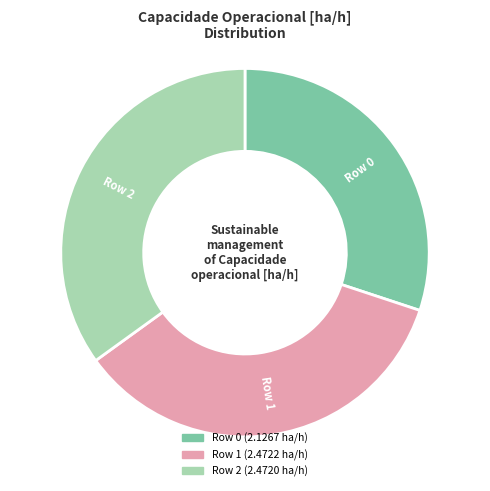

Which category has the smallest portion of the pie?

Row 0